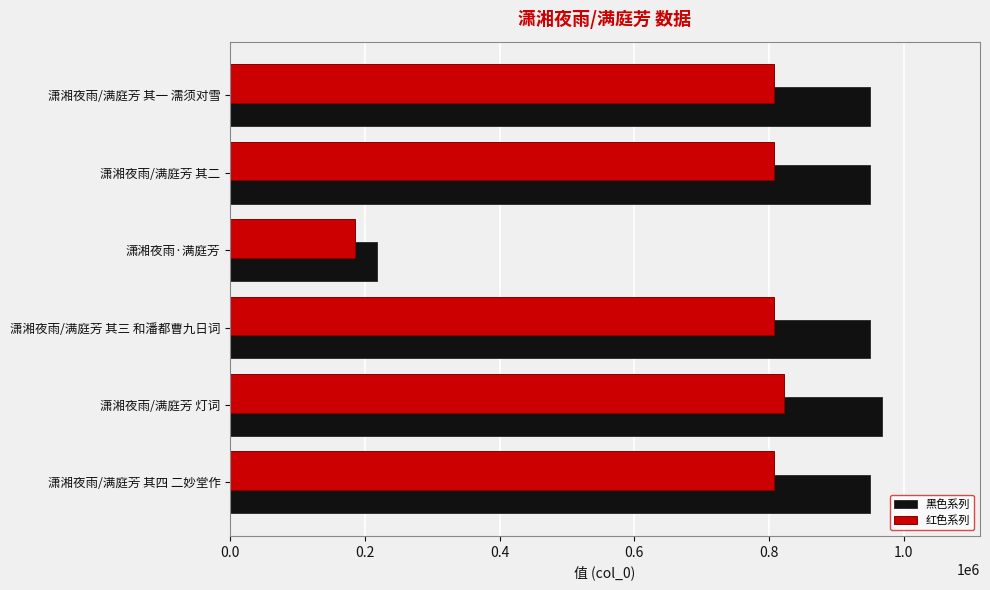

What is the sum of the 黑色系列 values at 潇湘夜雨/满庭芳 其二 and 潇湘夜雨/满庭芳 其三 和潘都曹九日词?

1900009.0